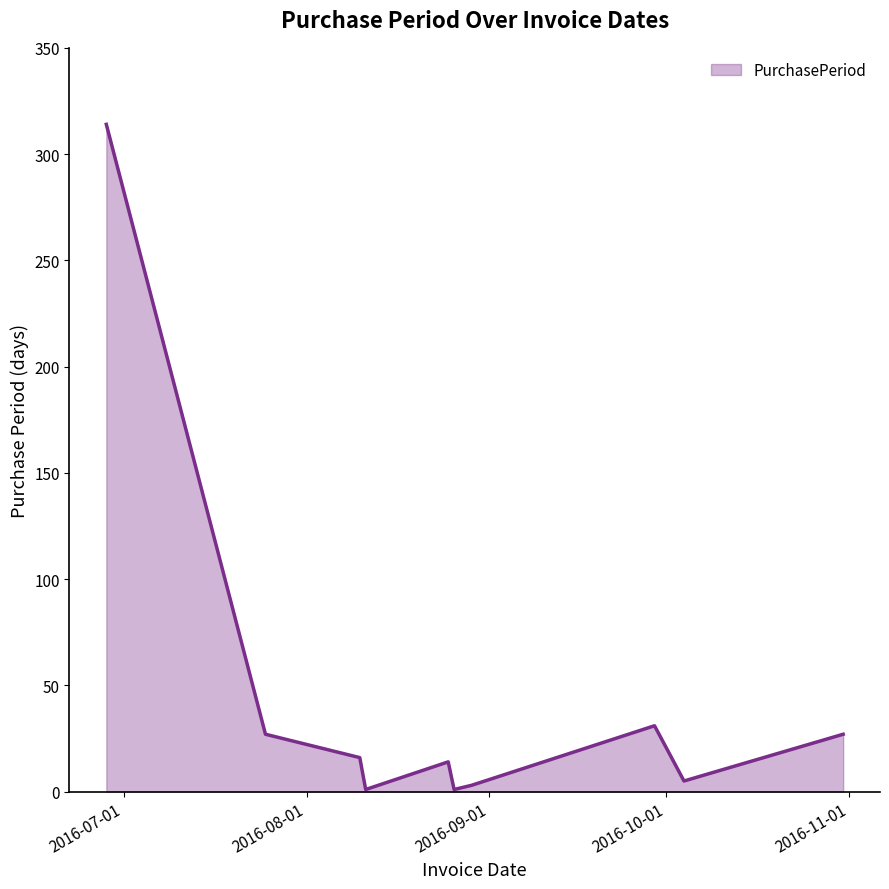

What is the smallest value displayed?

1